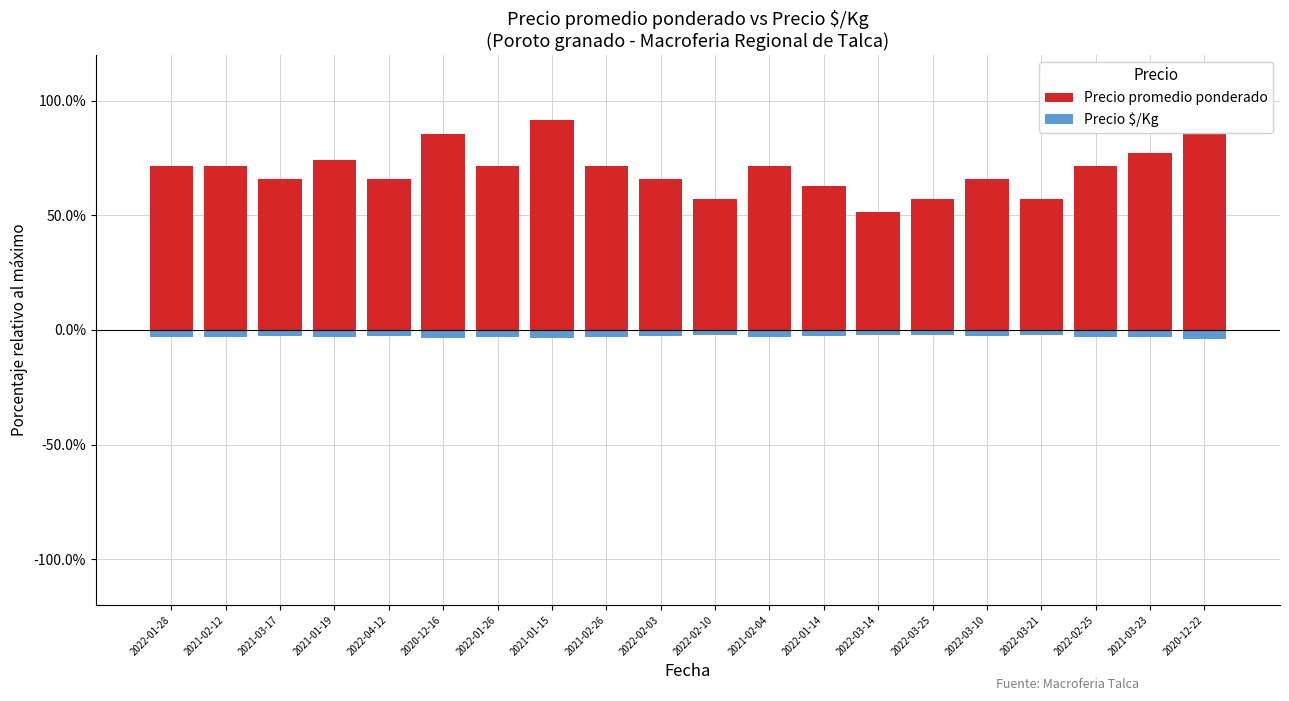

Is the value of Precio promedio ponderado at 2022-03-10 greater than the value of Precio $/Kg at 2021-02-04?

Yes